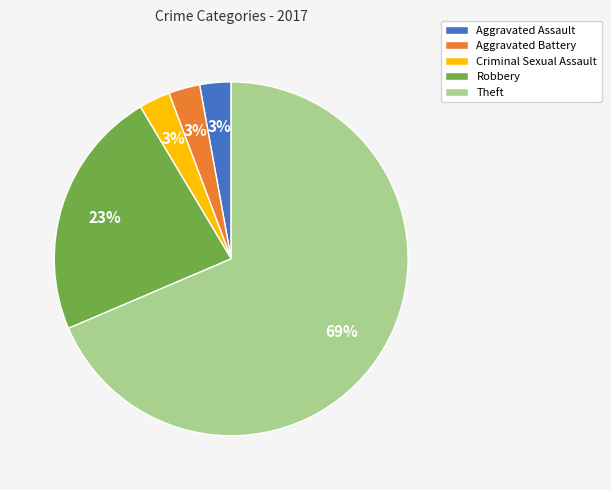

Count the number of slices in the pie.

5